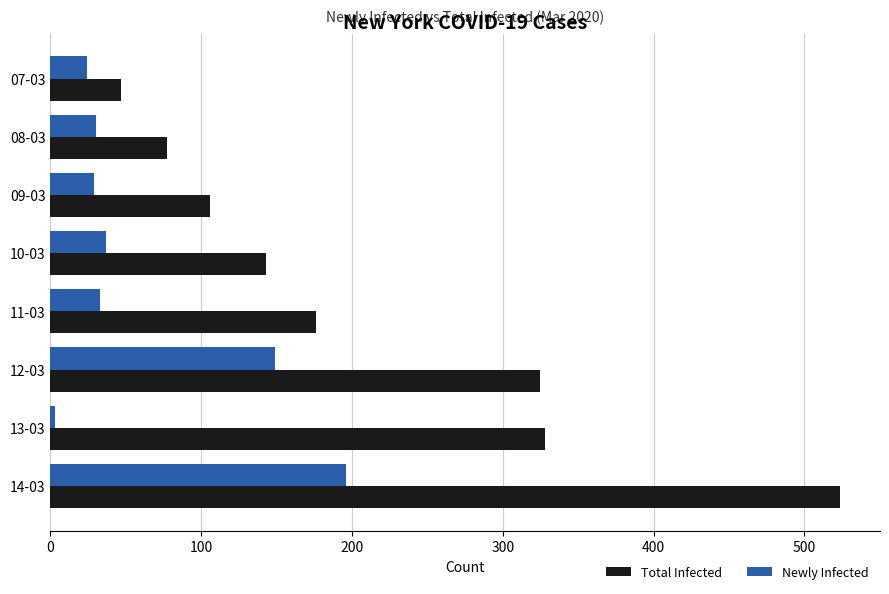

The value of Total Infected at 10-03 is 143. True or false?

True